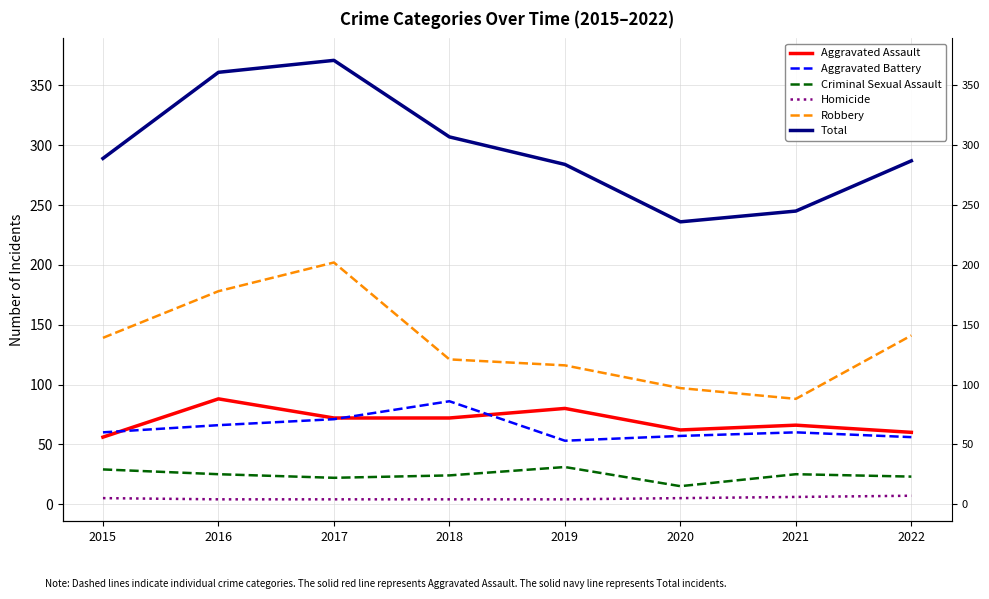

What is the value of the Aggravated Assault point at the 6th from the left?

62